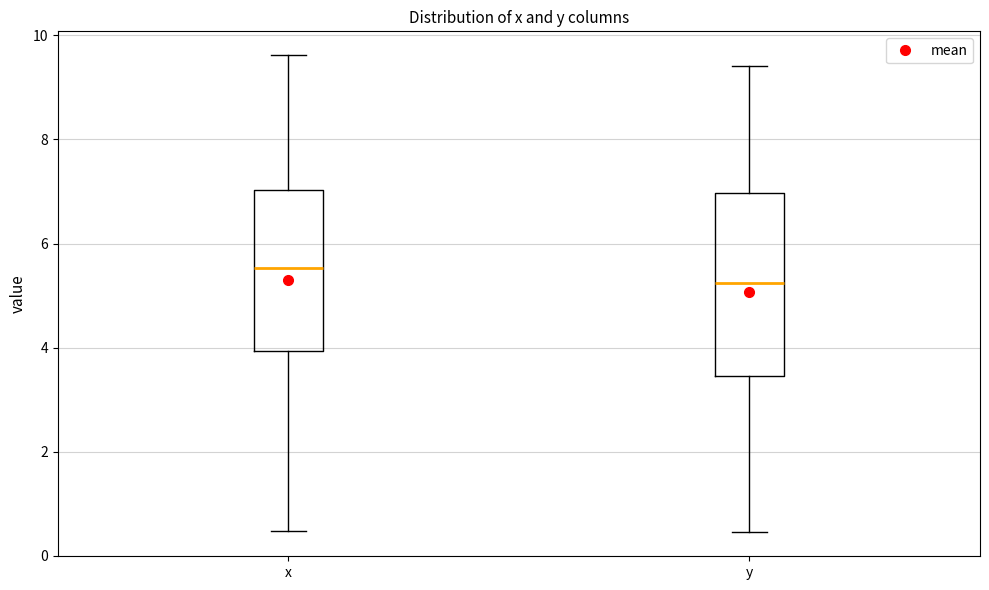

Reading left to right, read every box against the y-axis: the position of its median line, the range the box covers, and the ends of its whiskers. The values are not printed on the chart, so give them approximately, as read against the axis.

x: median 5.6, box 4.0 to 7.0, whiskers 0.4 to 9.6
y: median 5.2, box 3.4 to 7.0, whiskers 0.4 to 9.4